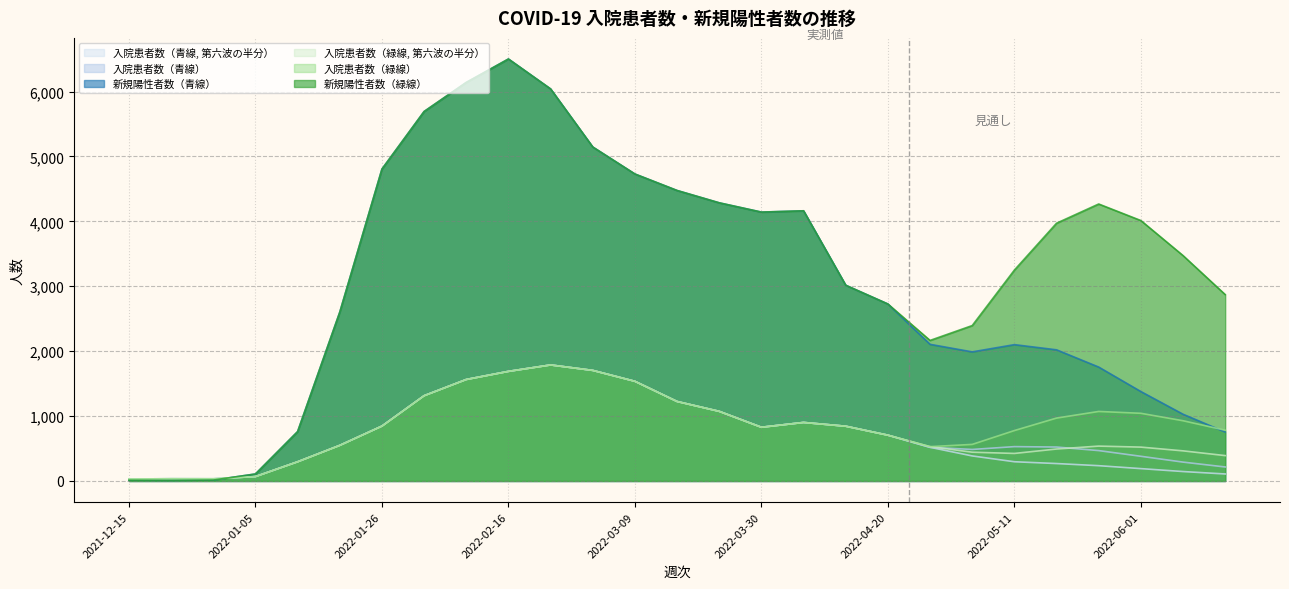

After their last crossing, which series has the higher values: 入院患者数（青線） or 入院患者数（緑線, 第六波の半分）?

入院患者数（緑線, 第六波の半分）